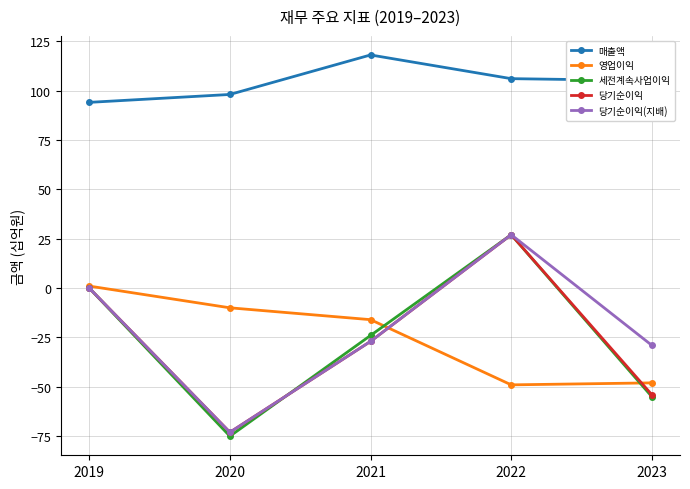

What is the minimum value shown in the chart?

-75